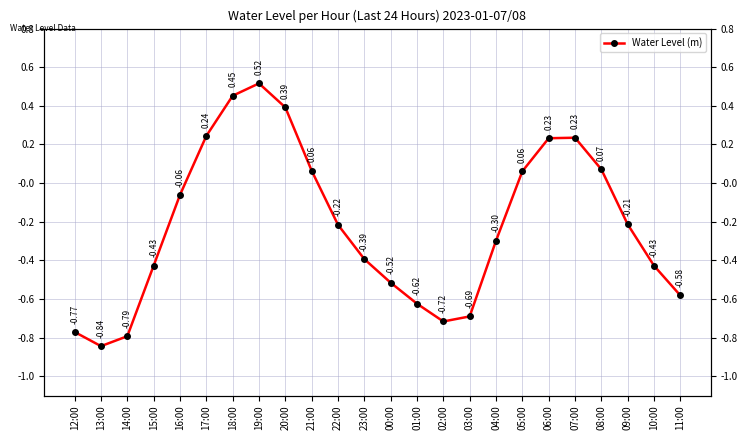

At which category does the chart reach its peak across all series?

19:00